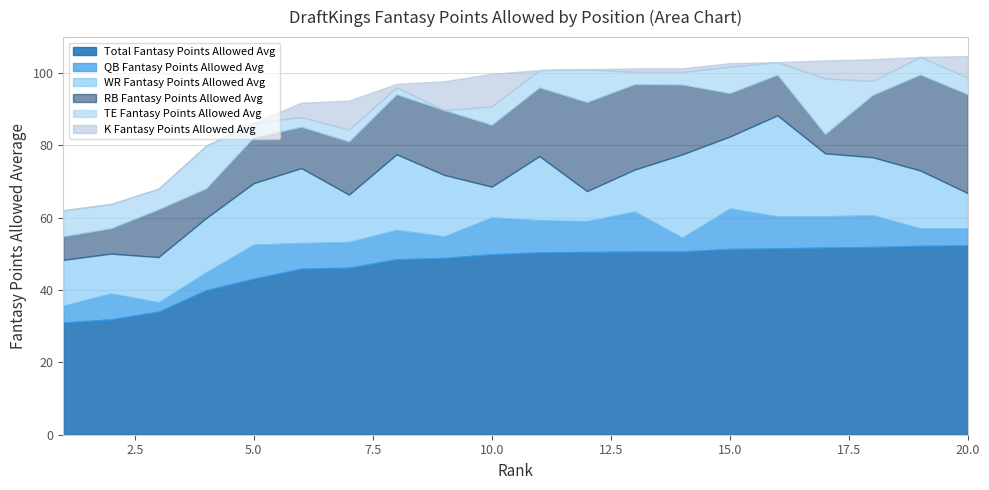

In WR Fantasy Points Allowed Avg, how many points are lower than both neighbors (excluding endpoints)?

5